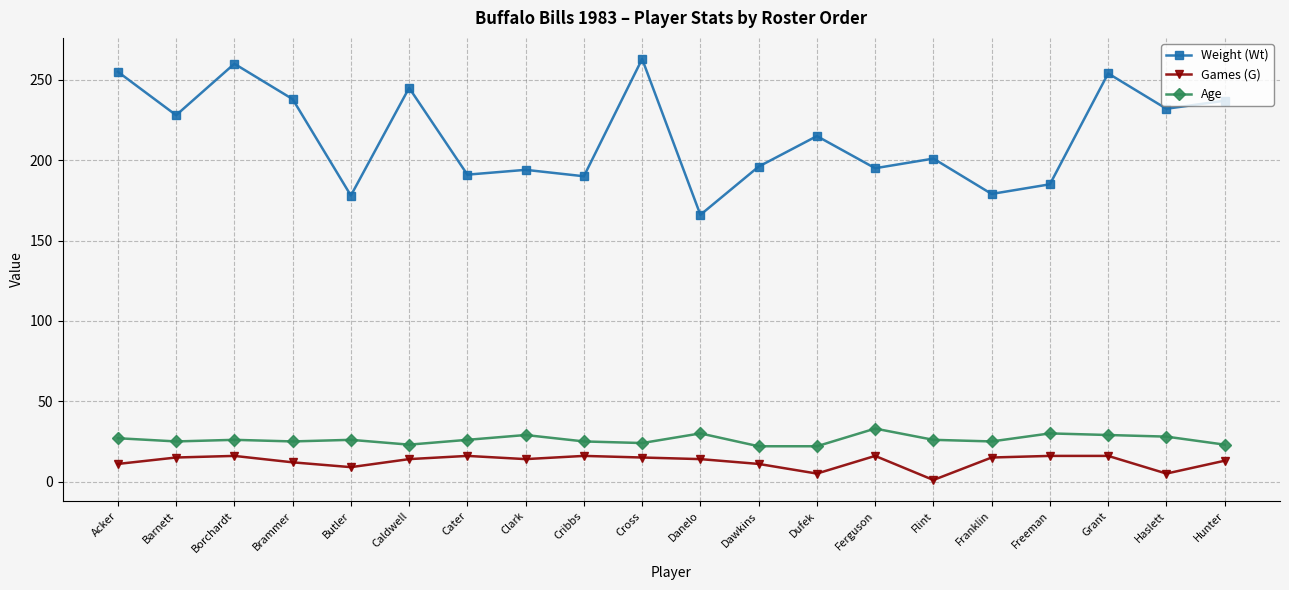

What is the approximate value of Games (G) at Cater?

16